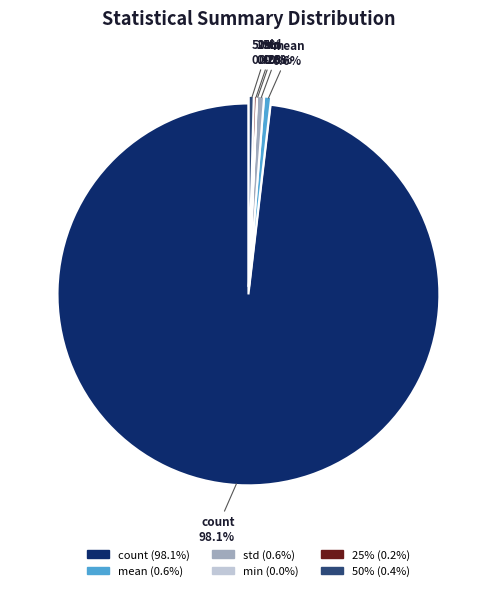

Which category has the biggest portion of the pie?

count